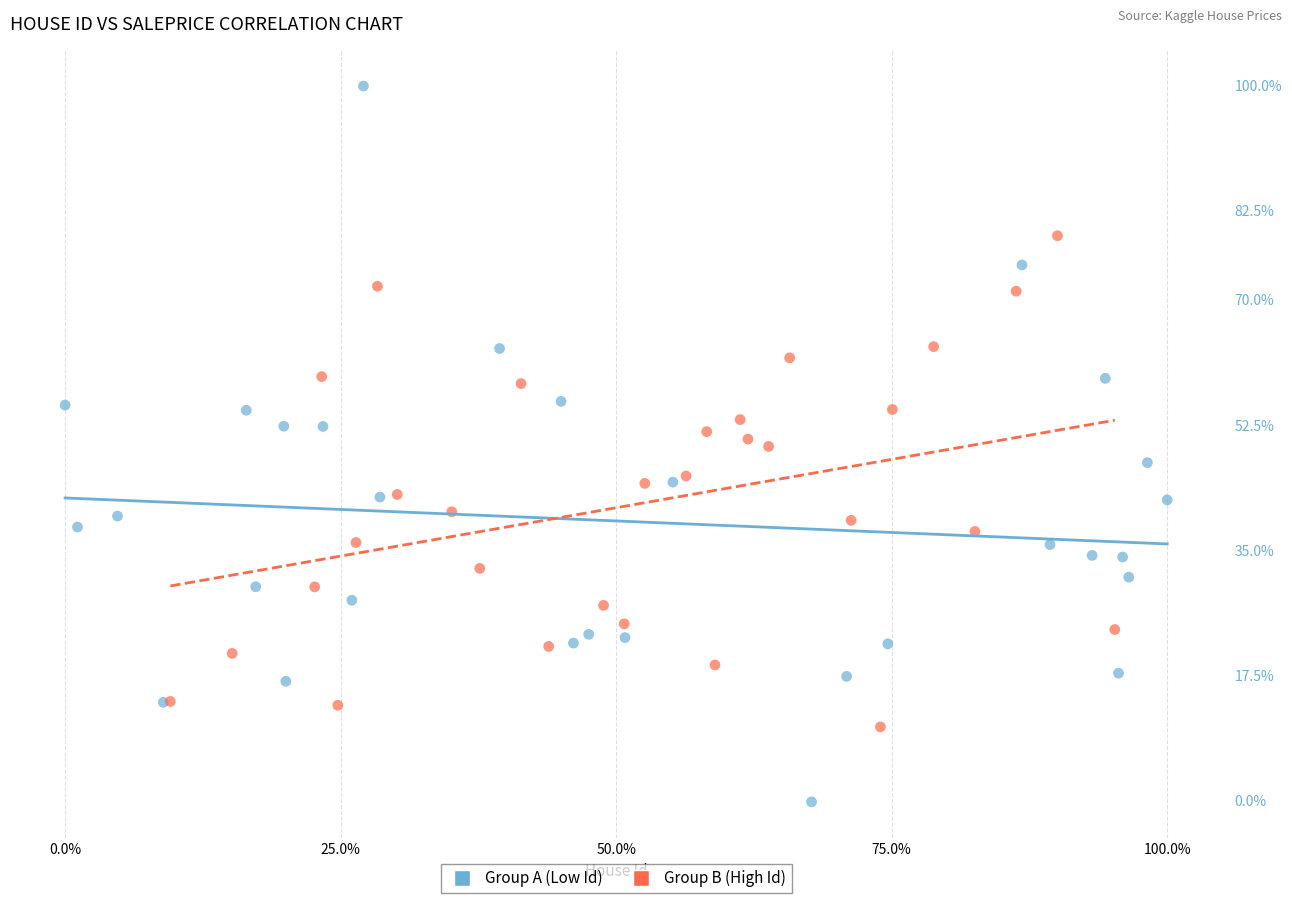

Which series contains the highest Y value?

Group A (Low Id)